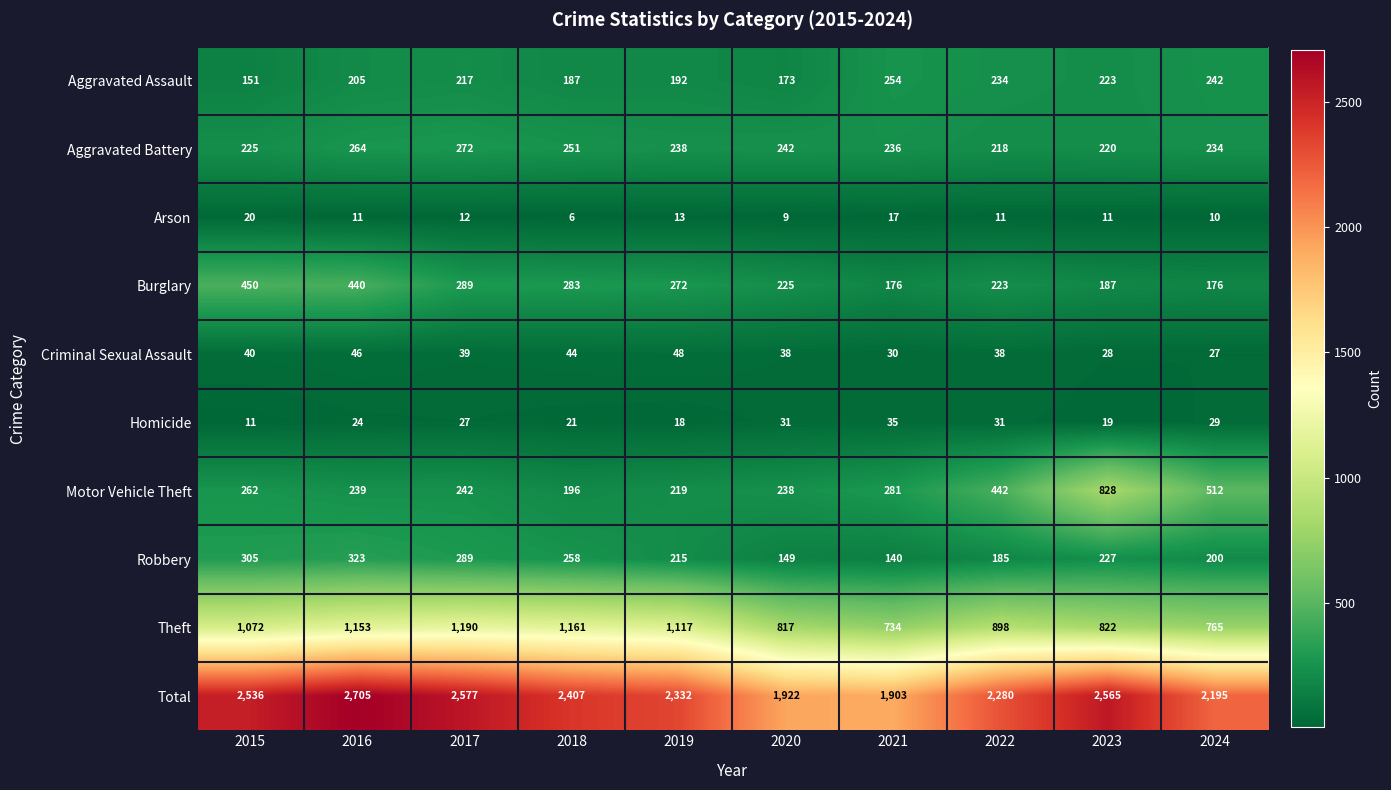

What is the spread (max minus min) of values at 2016?

2694